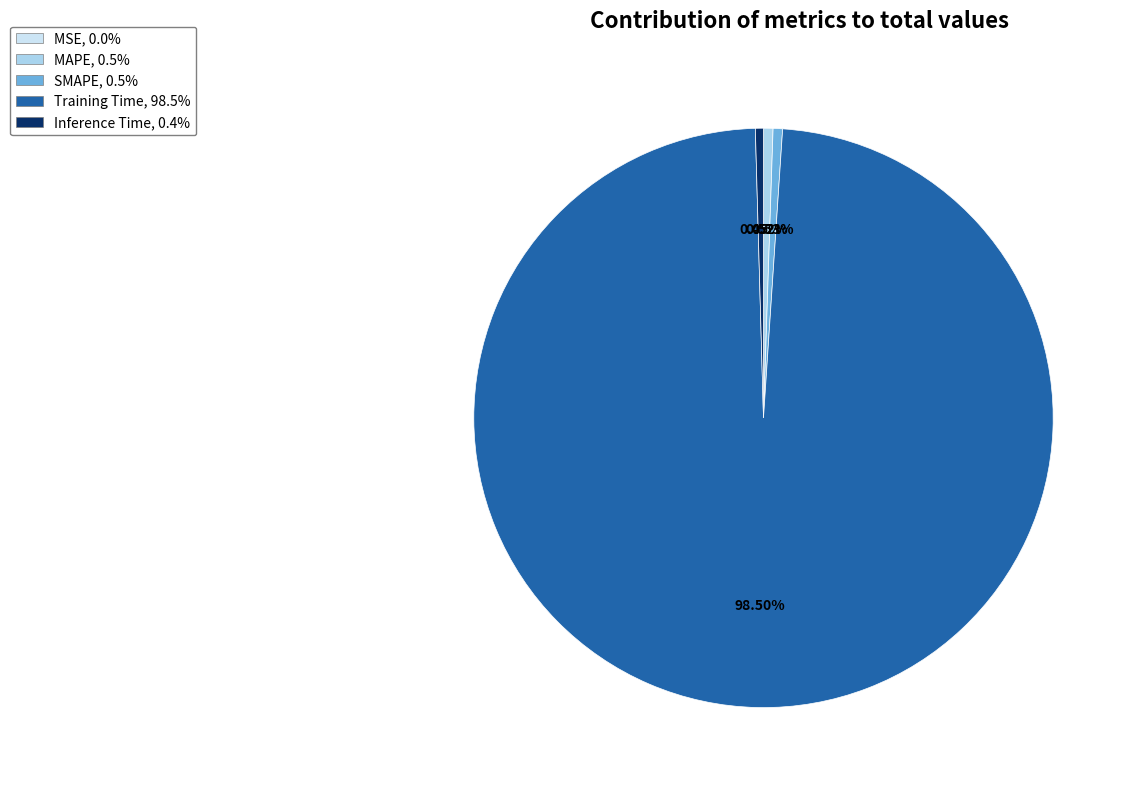

Is the sum of SMAPE and Training Time greater than half?

Yes